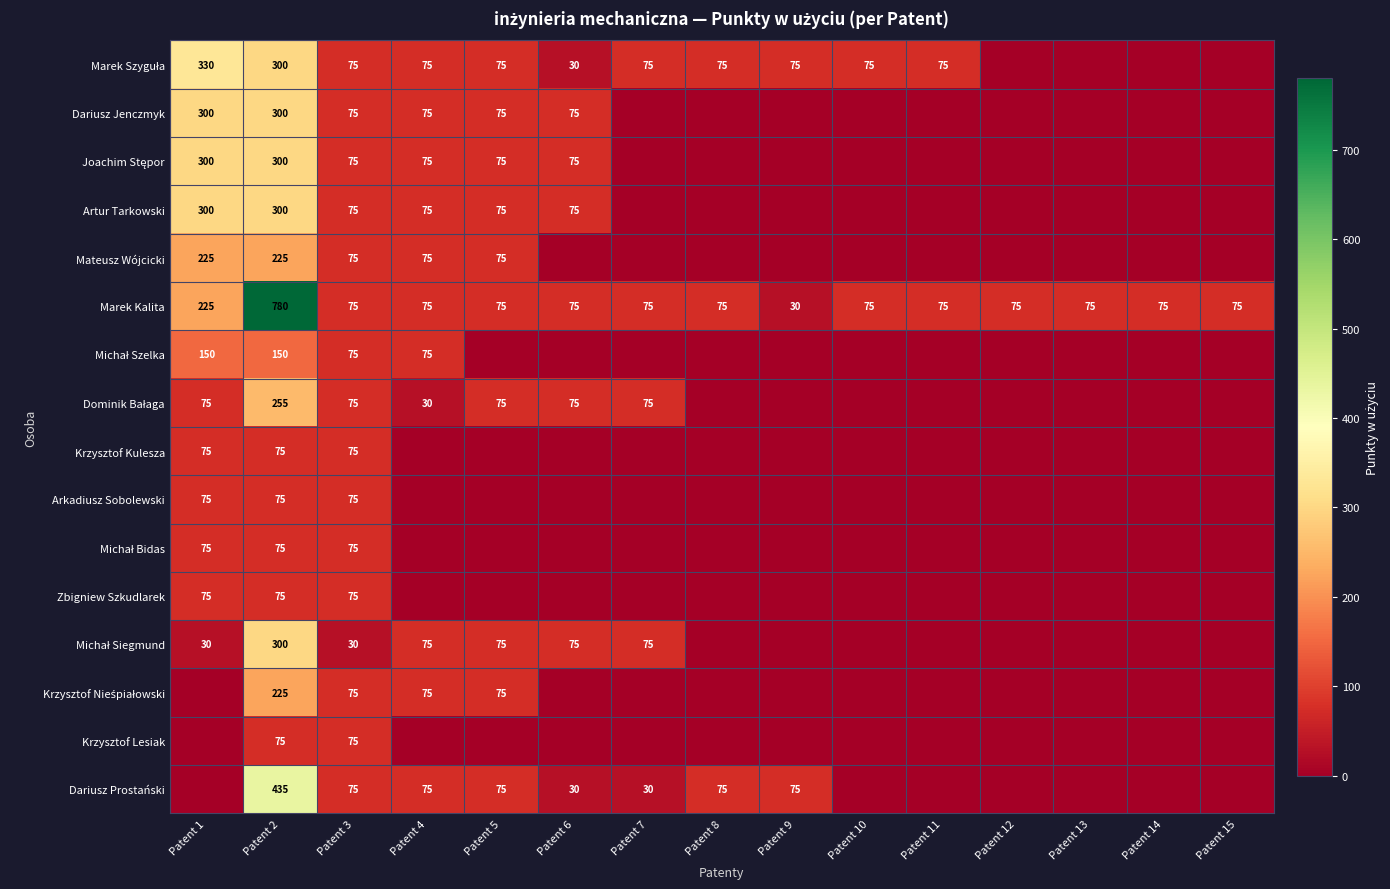

Is it true that Mateusz Wójcicki equals 96 at Patent 2?

False